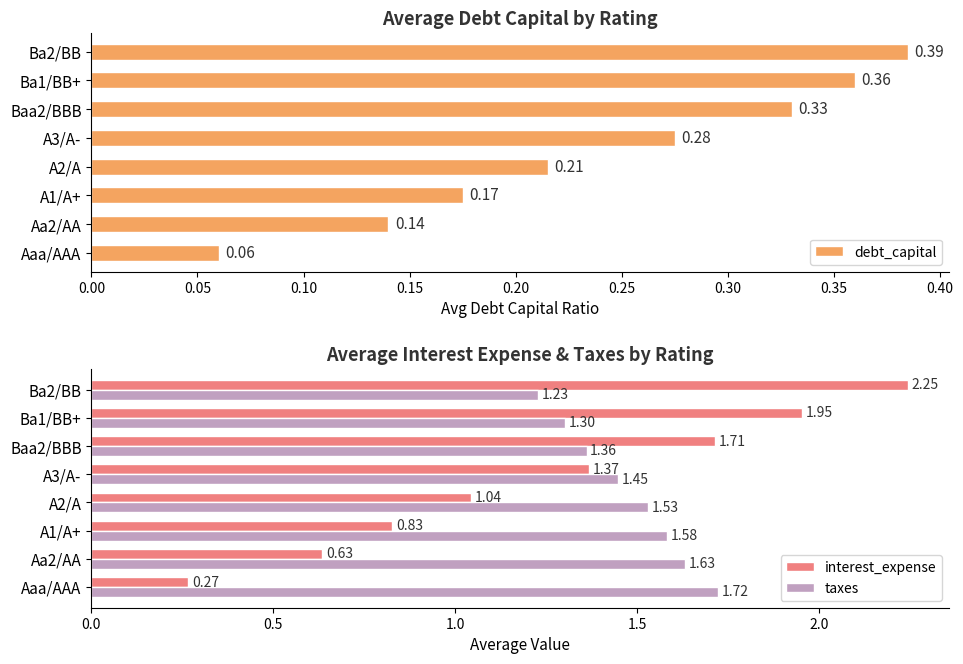

Is it true that interest_expense equals 0.5 at Ba2/BB?

False